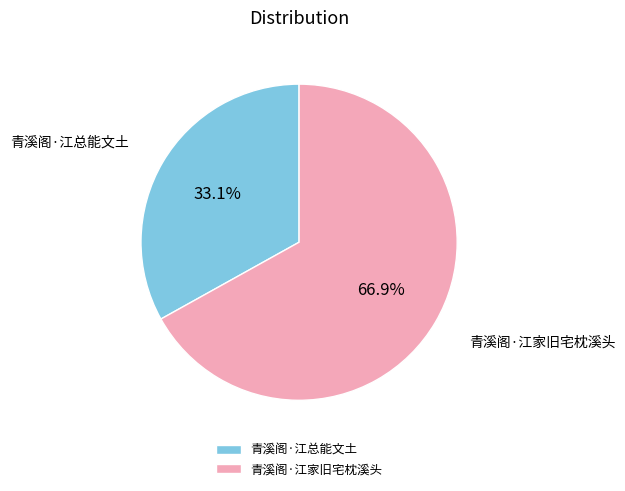

Is it true that 青溪阁·江总能文土 is 23% of the pie?

False